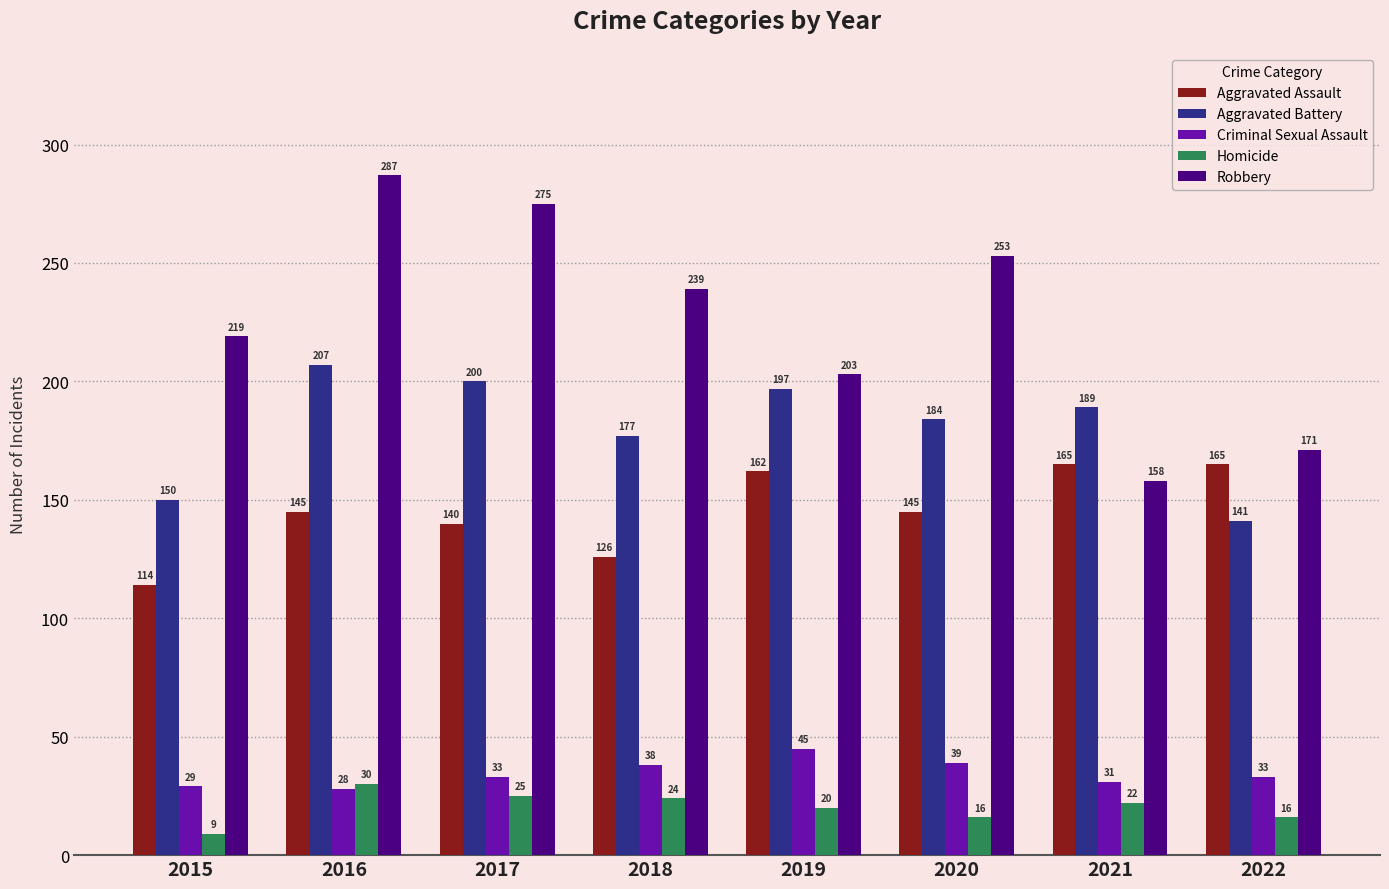

The Aggravated Assault series shows 220 at 2021. True or false?

False